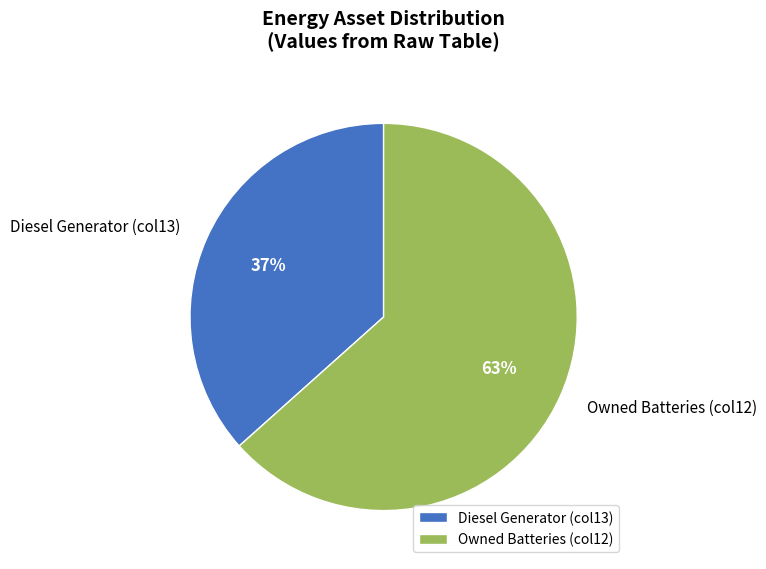

Count the number of slices in the pie.

2